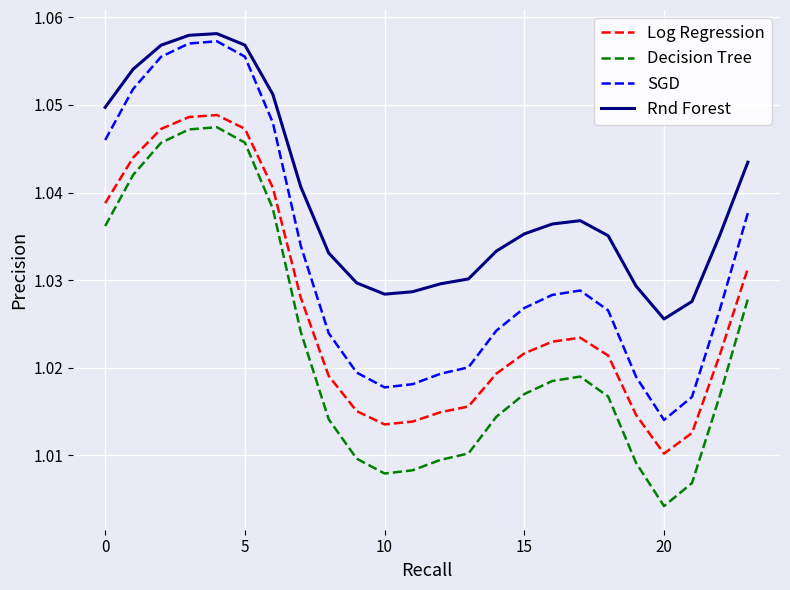

Which series has the largest total across all categories?

Rnd Forest